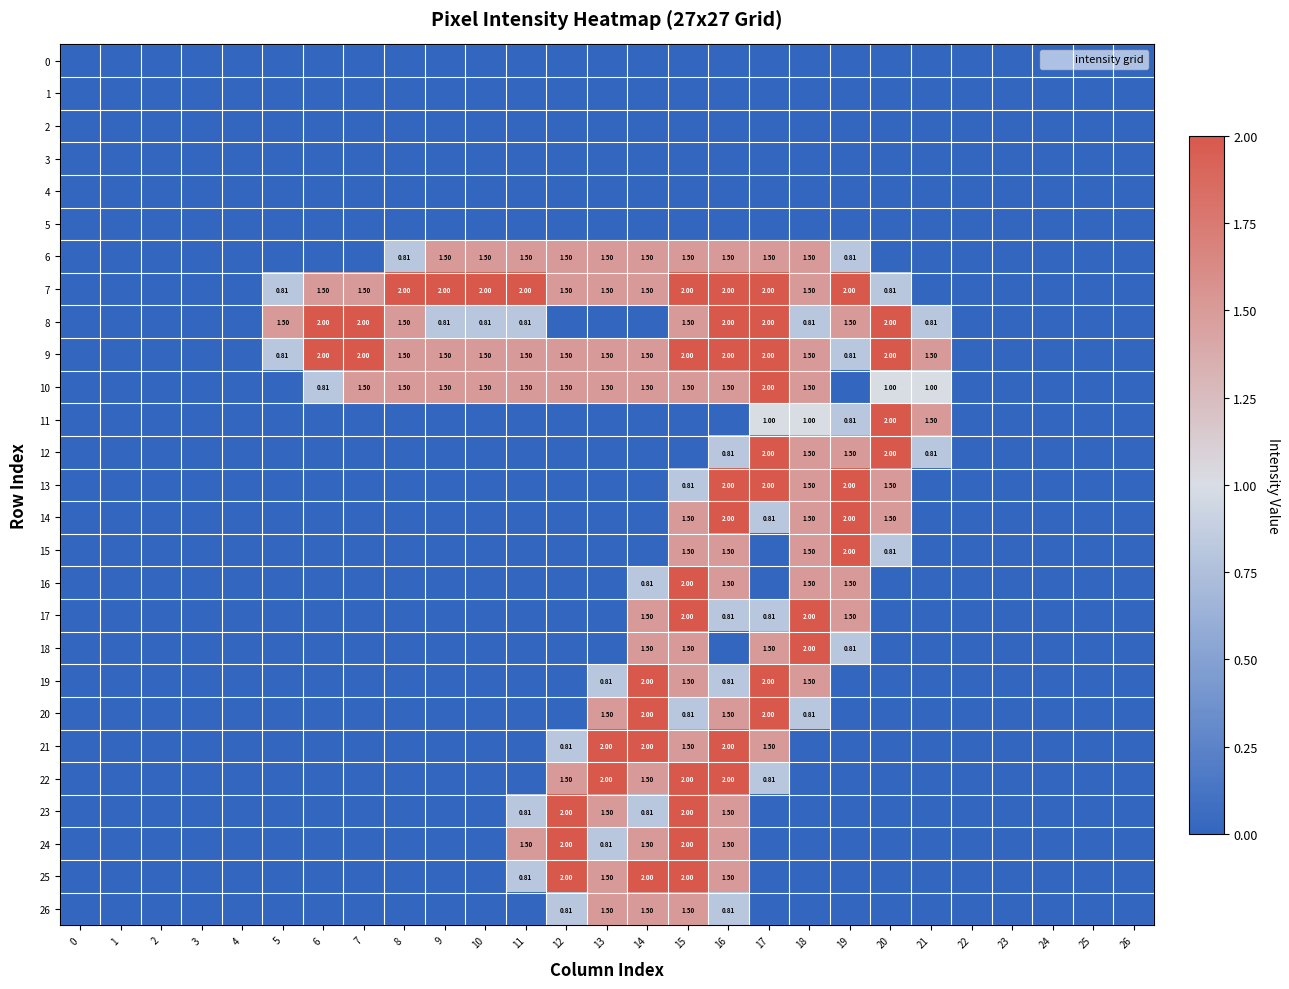

At which category is the sum across all series the highest?

15